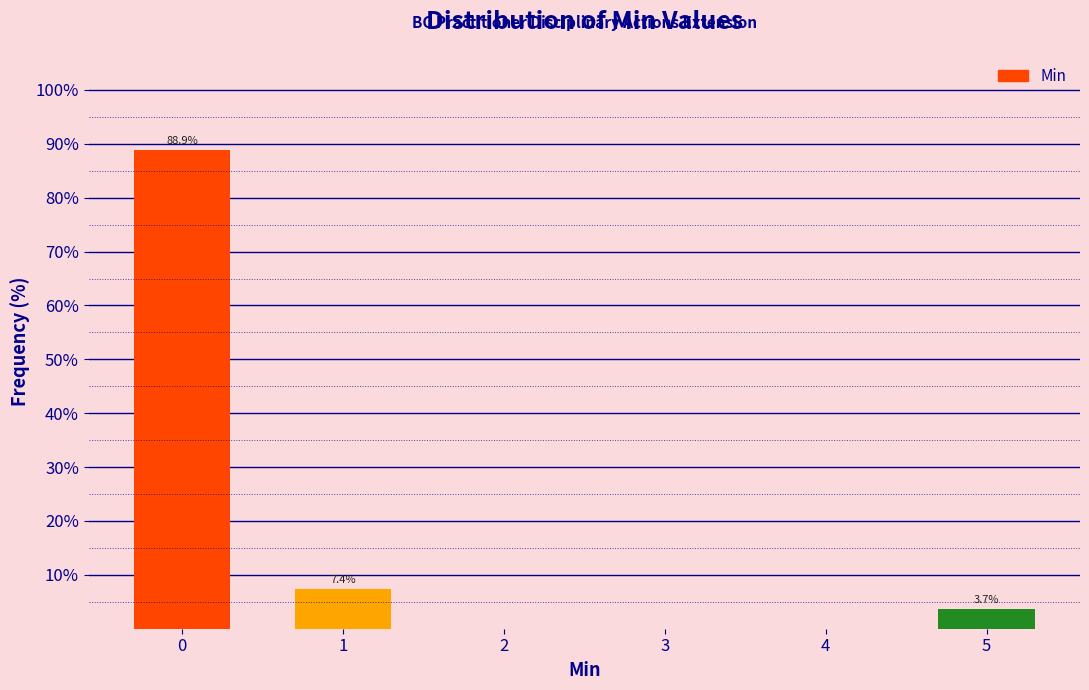

Reading left to right, what are all the values shown in this chart?

0=88.9	1=7.4	2=0.0	3=0.0	4=0.0	5=3.7